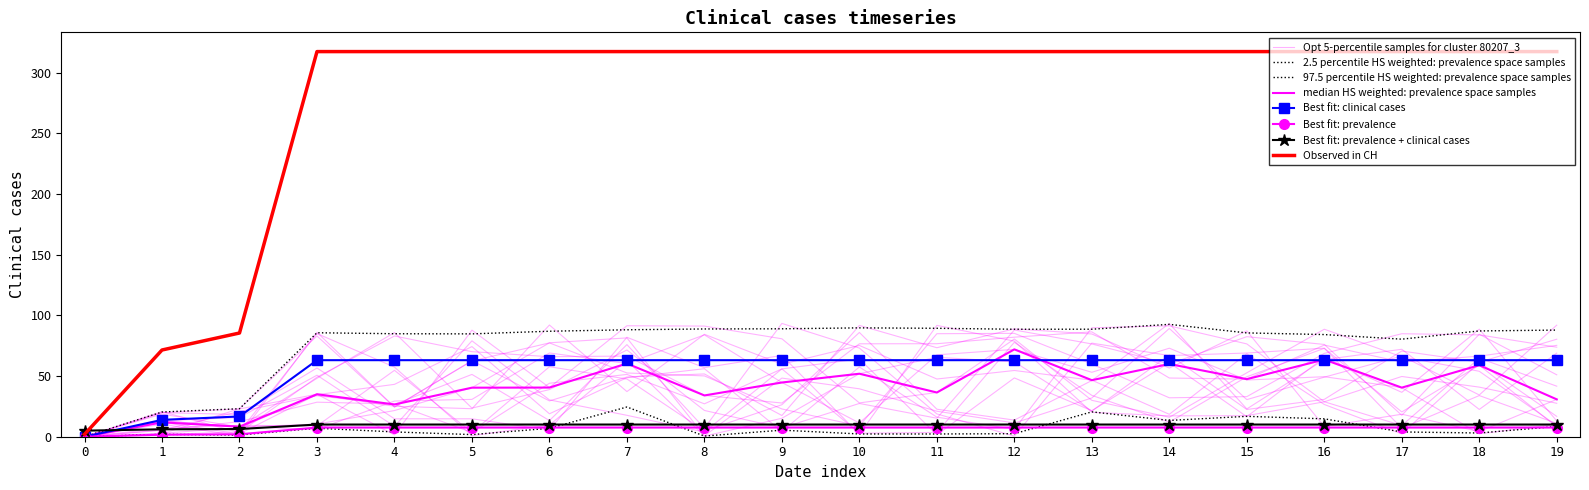

True or false: there are more than 0 points higher than both neighbors.

False